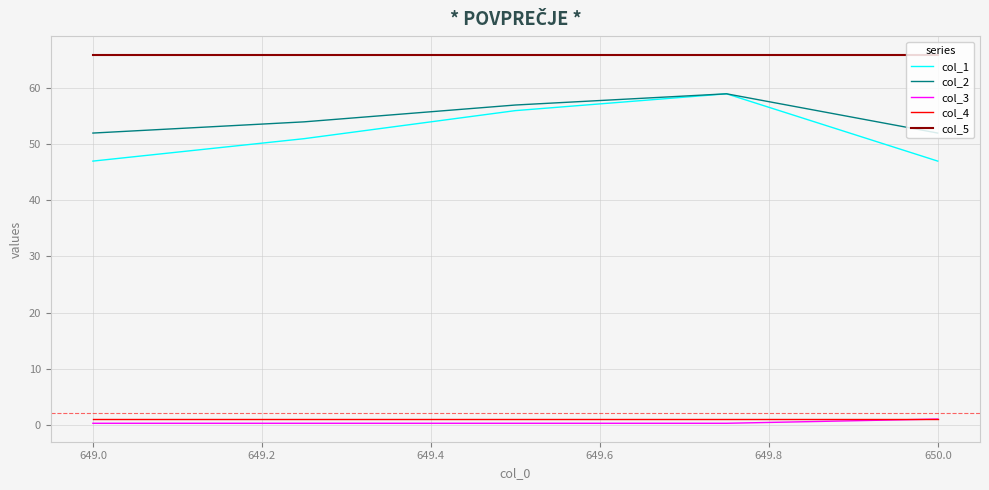

Which series has the widest spread of values?

col_1